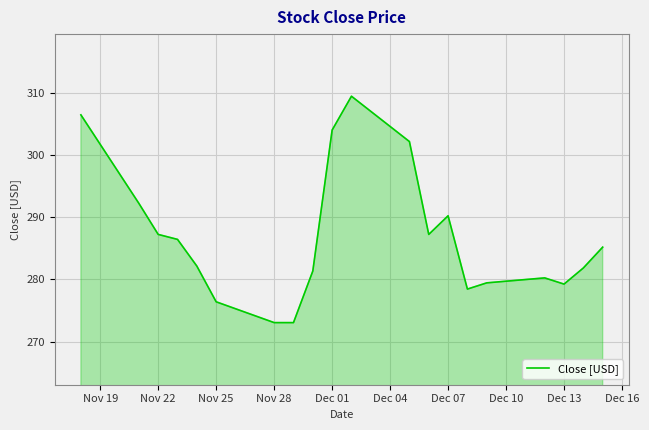

What is the smallest value displayed?

273.1